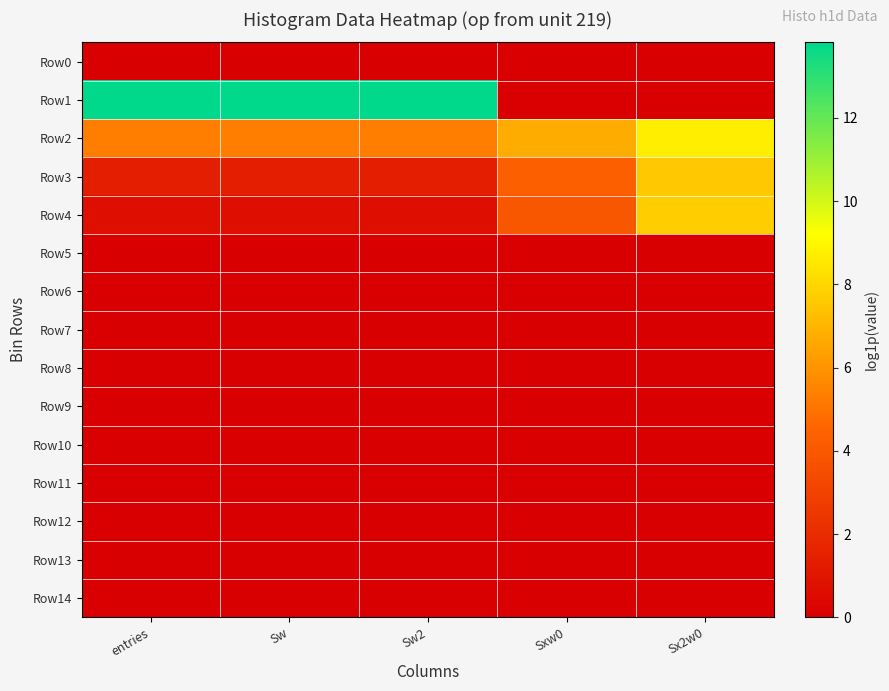

At which category is the sum across all series the highest?

Sx2w0